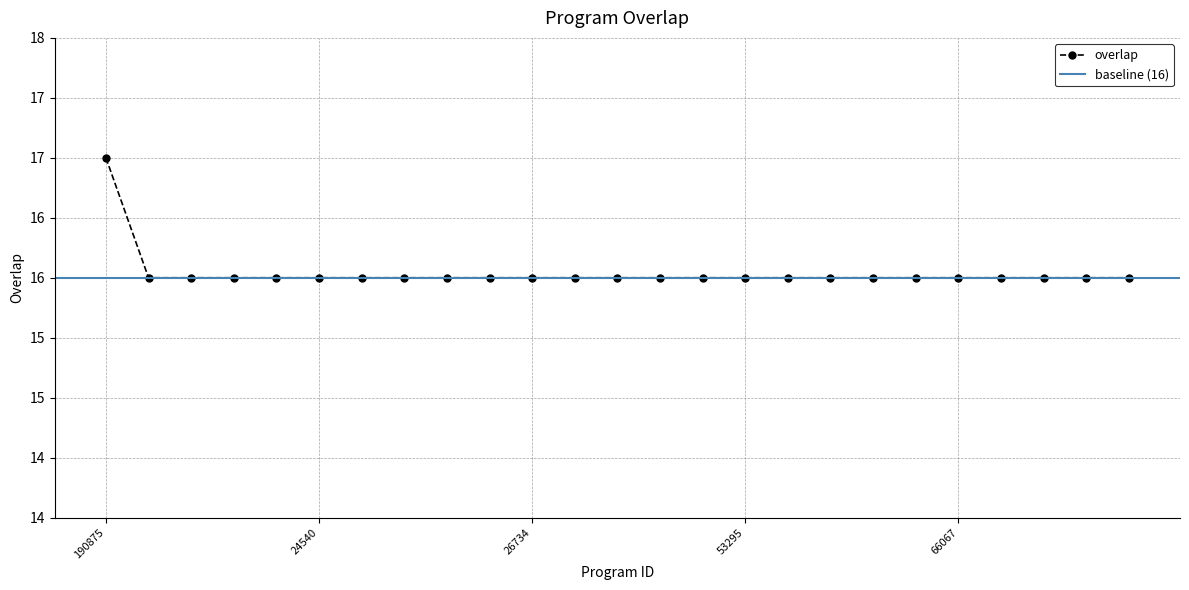

The chart shows a value of 16 at 25712. True or false?

True